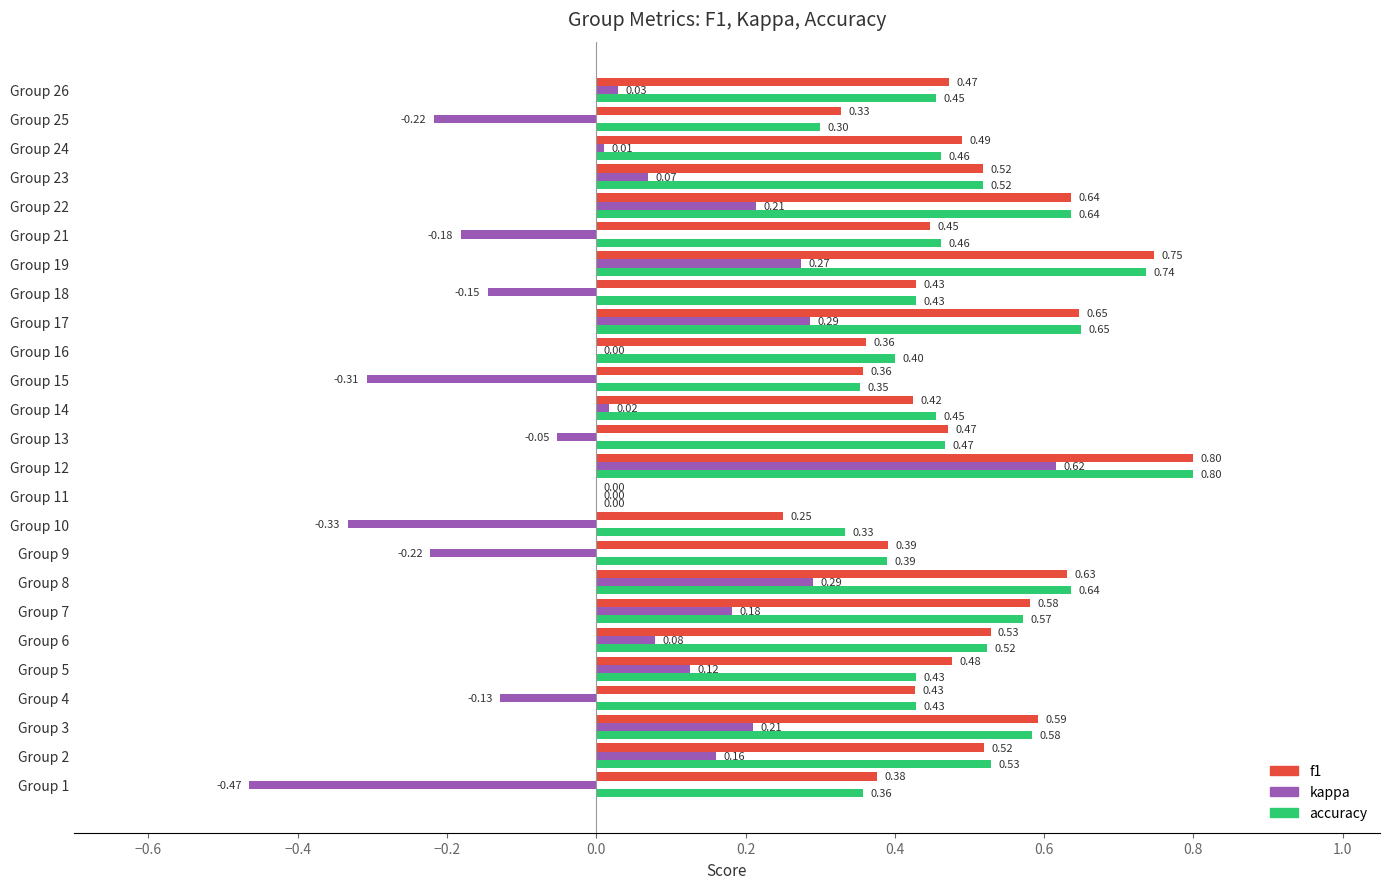

How many values in f1 are above zero?

24